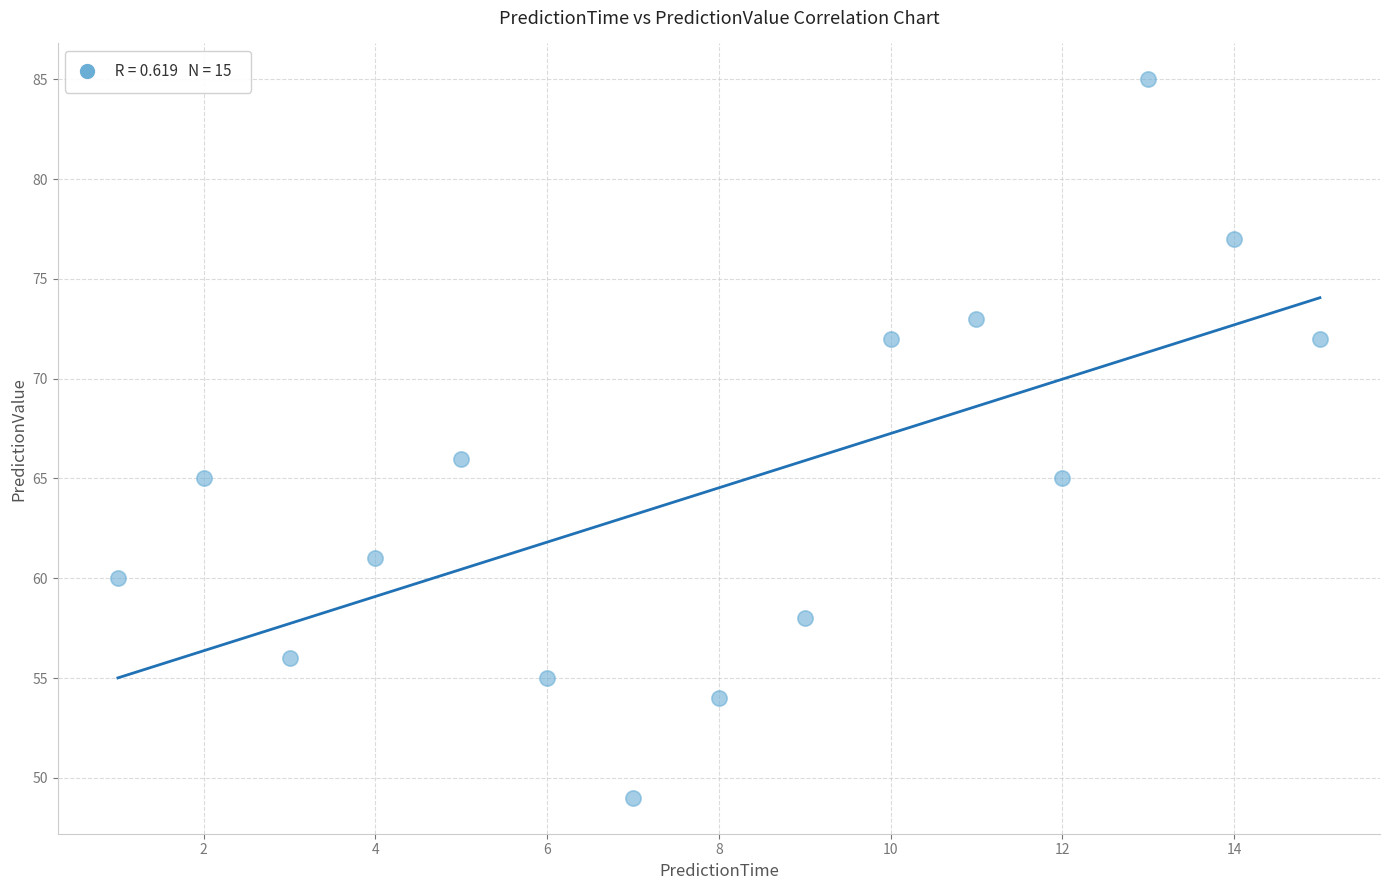

What Y value in the scatter plot is closest to 67?

66